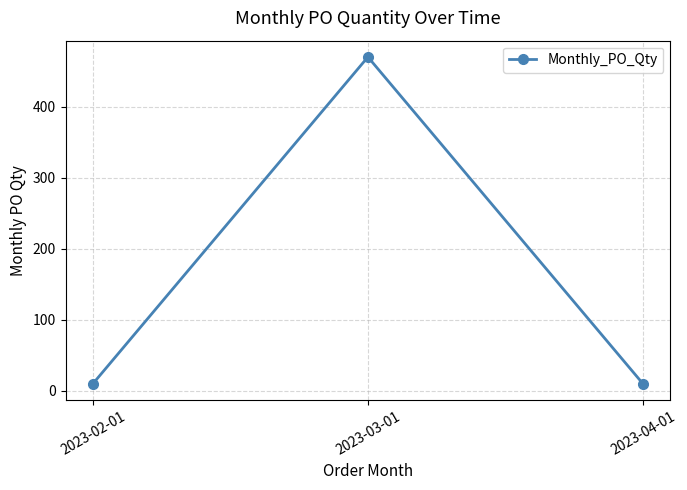

What is the maximum value shown in the chart?

470